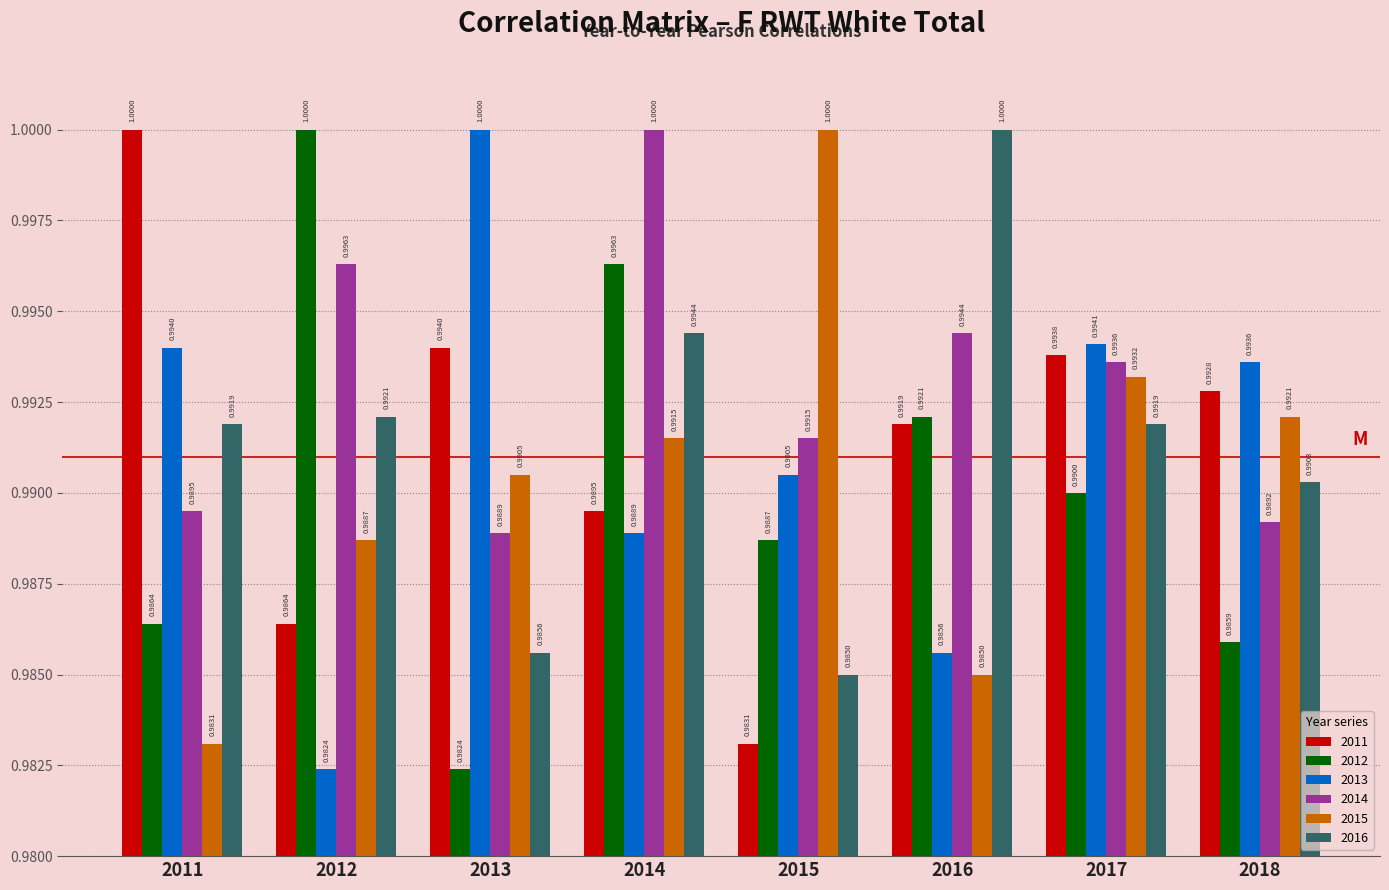

Count the number of data series in this chart.

6